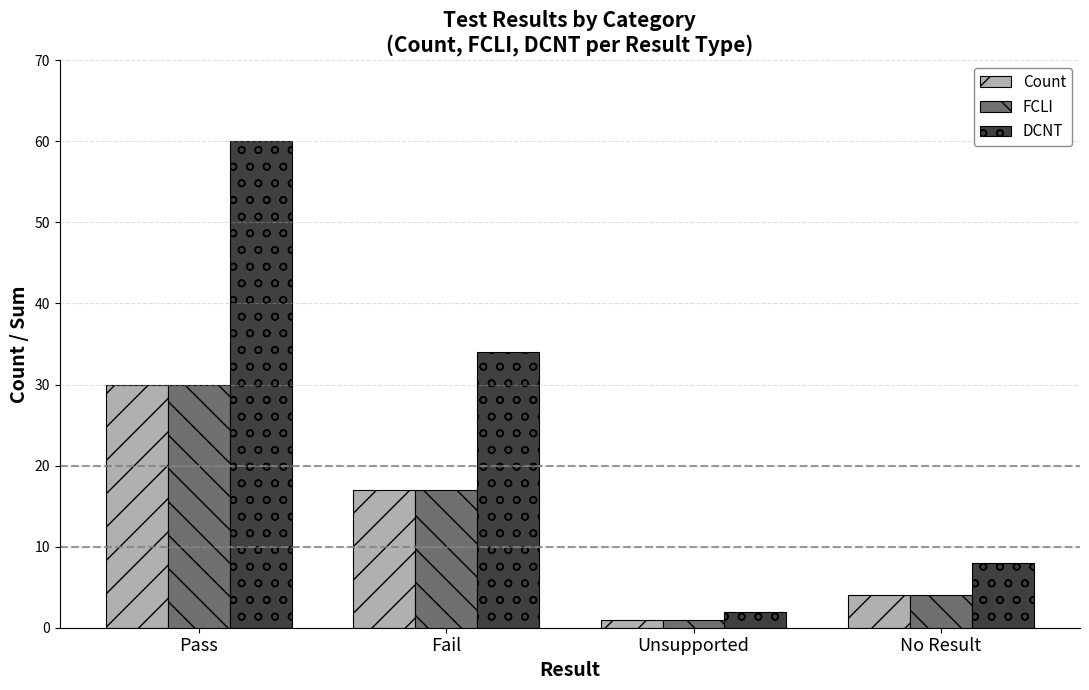

Which category has the highest value across all series?

Pass